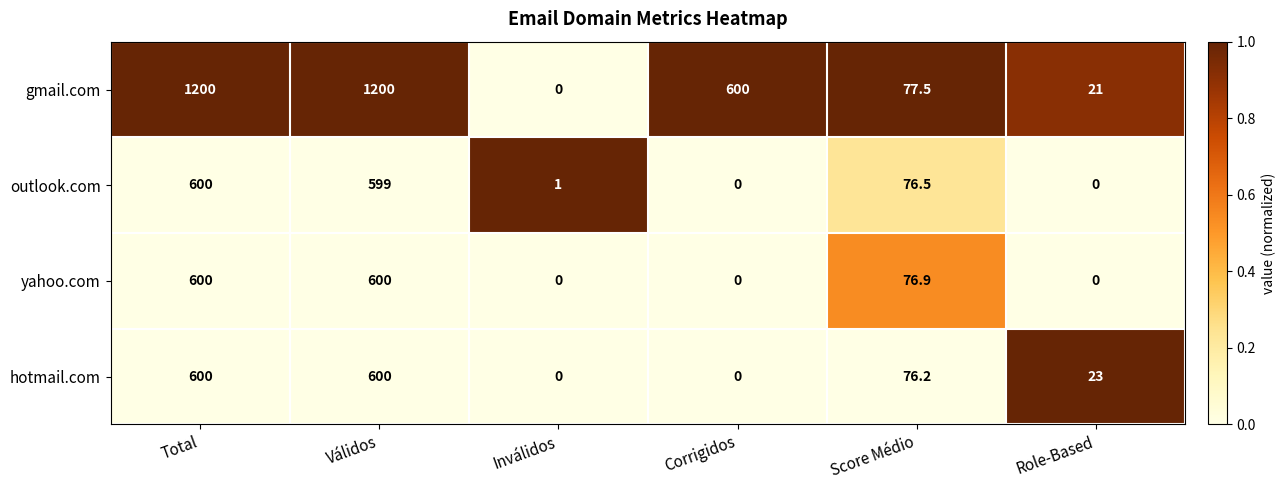

What is the highest value of the outlook.com series?

600.0